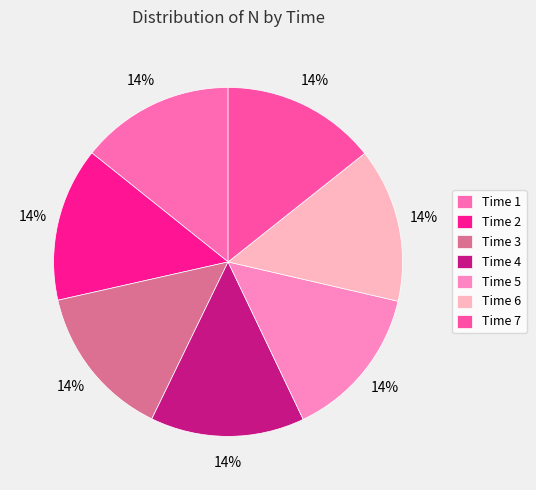

Count the number of slices in the pie.

7